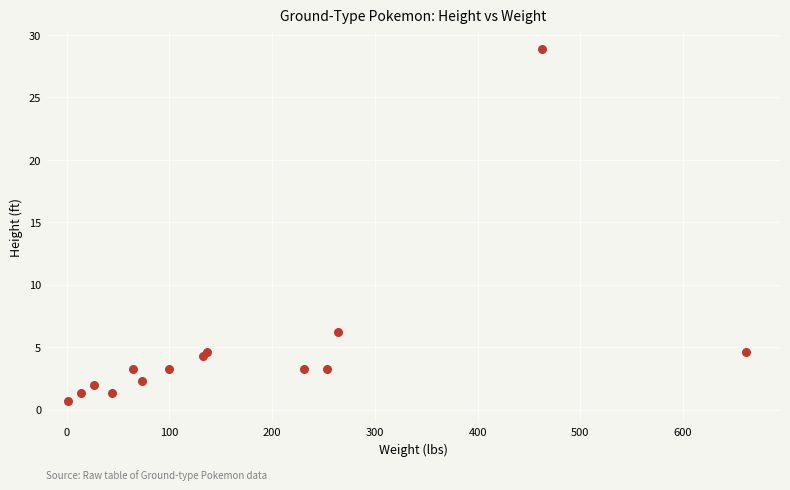

What Y value in the scatter plot is closest to 14?

6.2